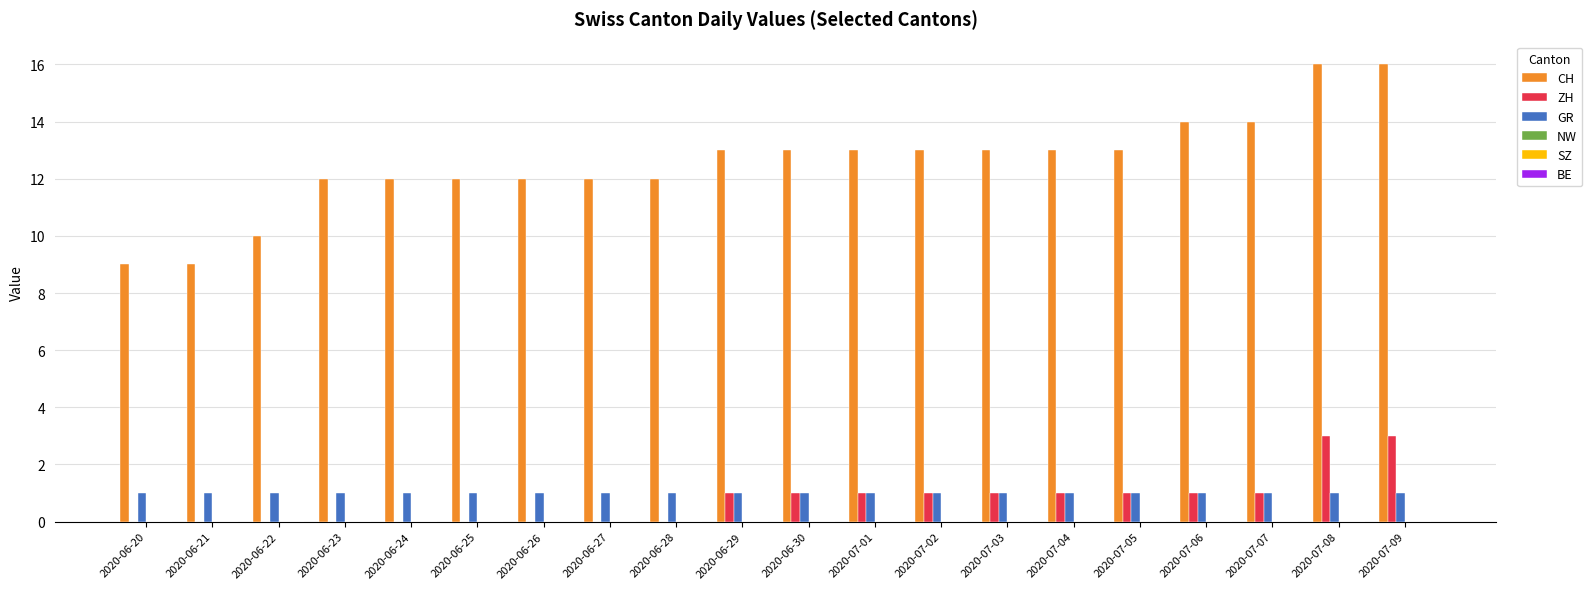

Which series changed the most between 2020-06-22 and 2020-07-09?

CH